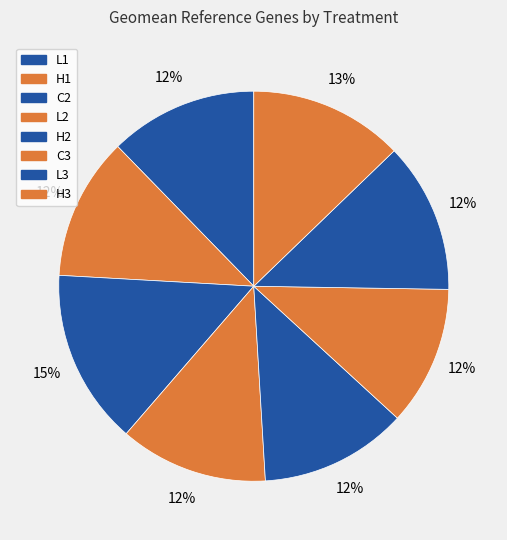

How many slices are in this pie chart?

8